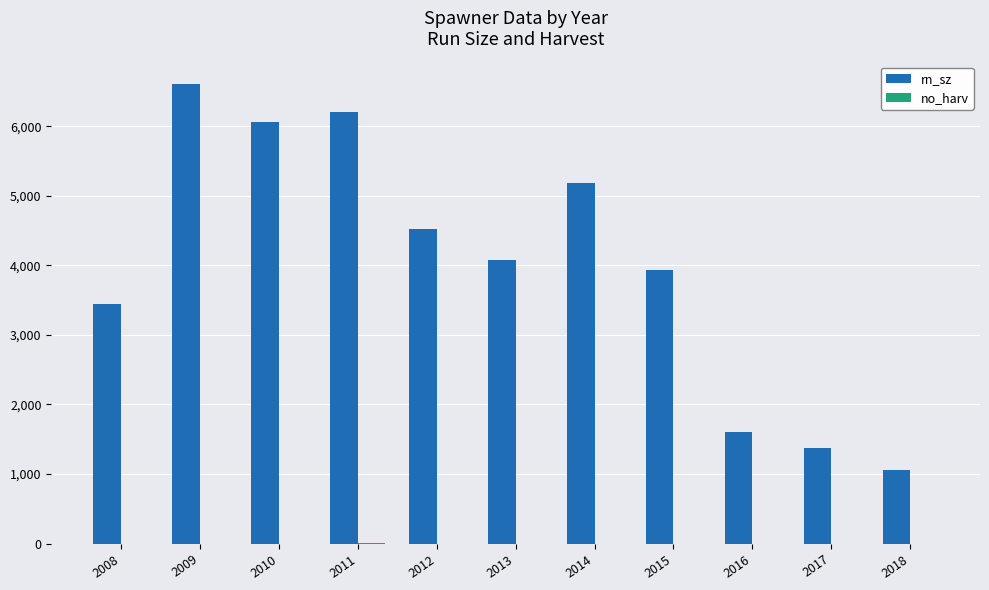

What is the total value across all series at 2018?

1055